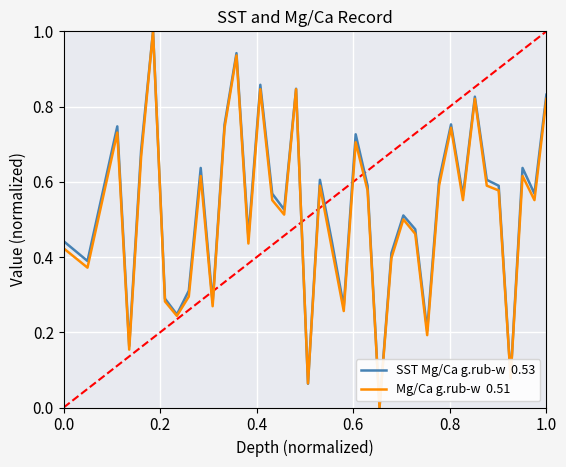

What is the maximum value shown in the chart?

1.0